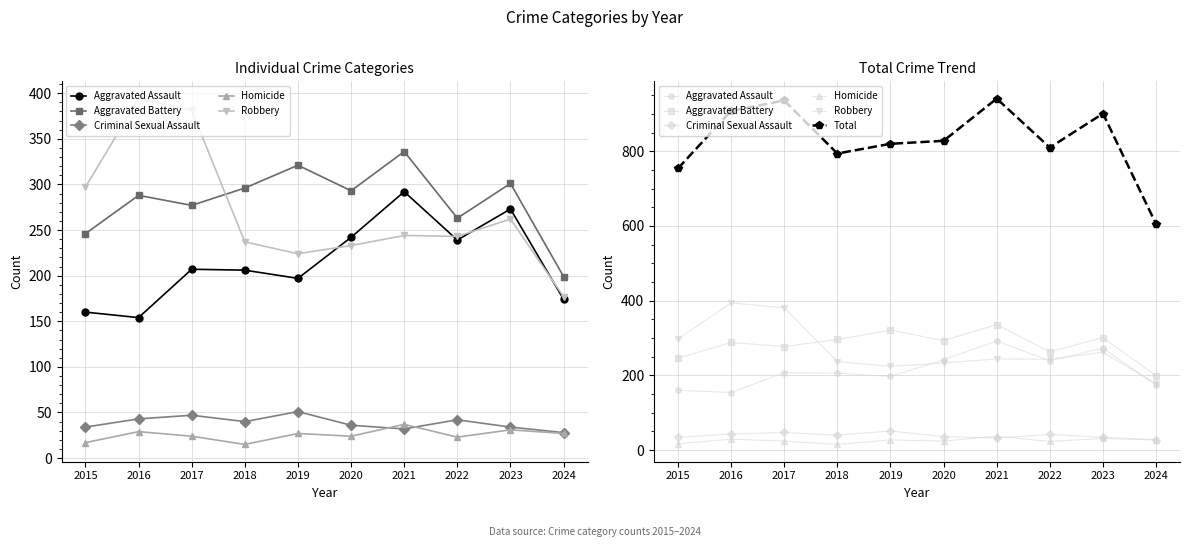

What is the difference between the highest and lowest values at 2016?

879